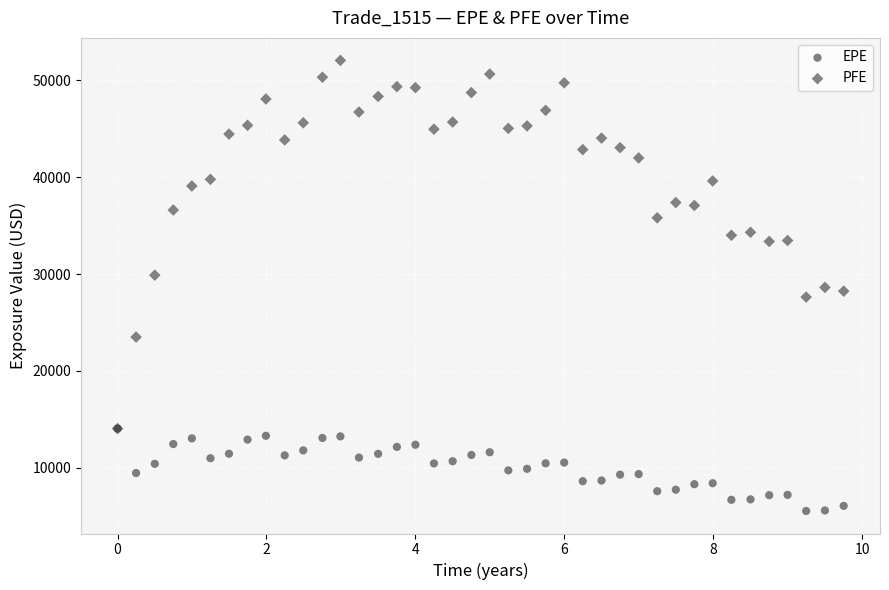

What are all the series names shown in the legend?

EPE, PFE